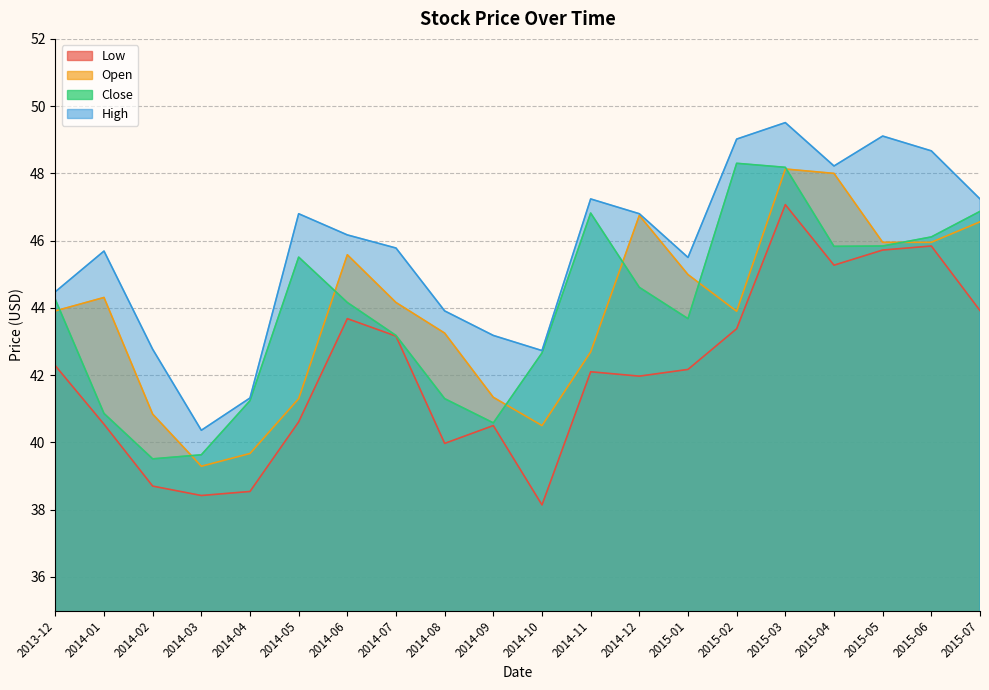

Which series changed the most between 2014-02 and 2014-06?

Low